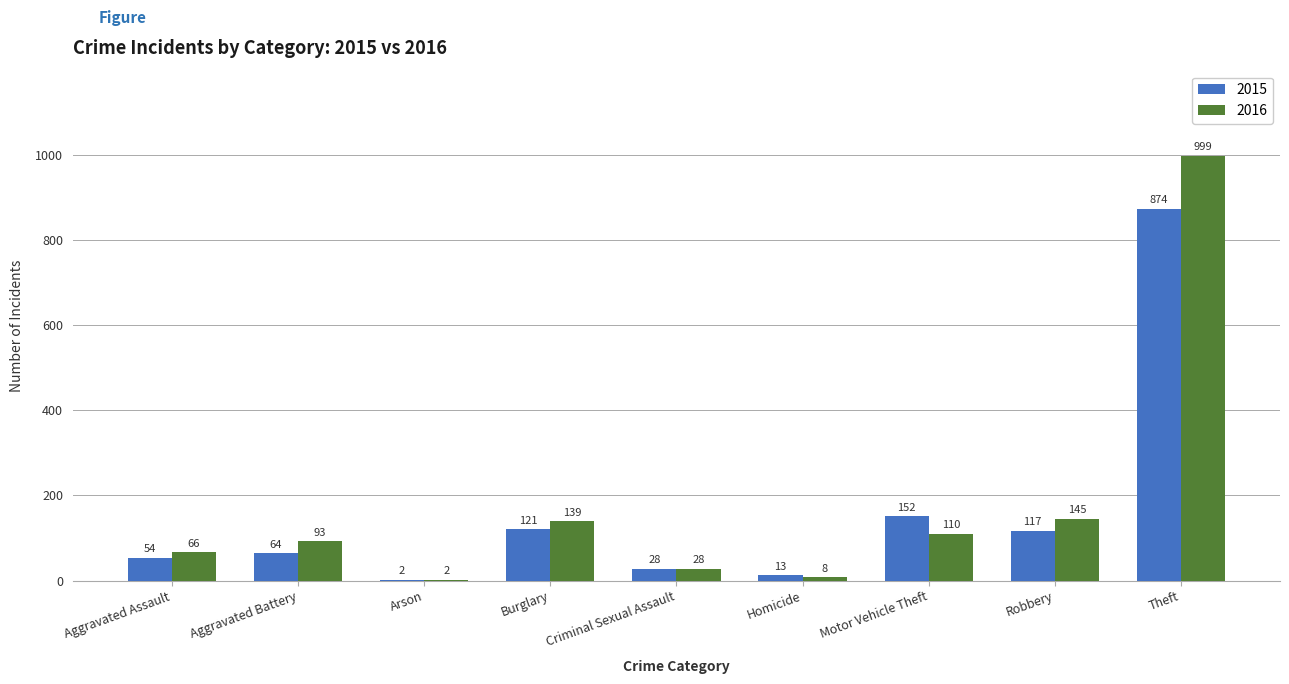

What are all the series names shown in the legend?

2015, 2016